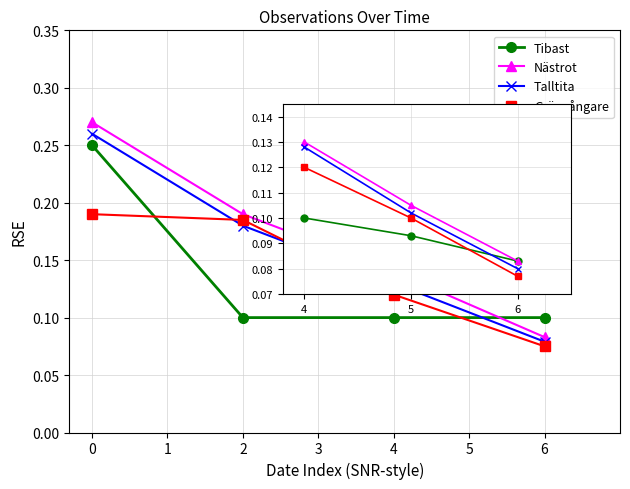

Is the value of Grönsångare at 4 greater than the value of Talltita at 6?

Yes